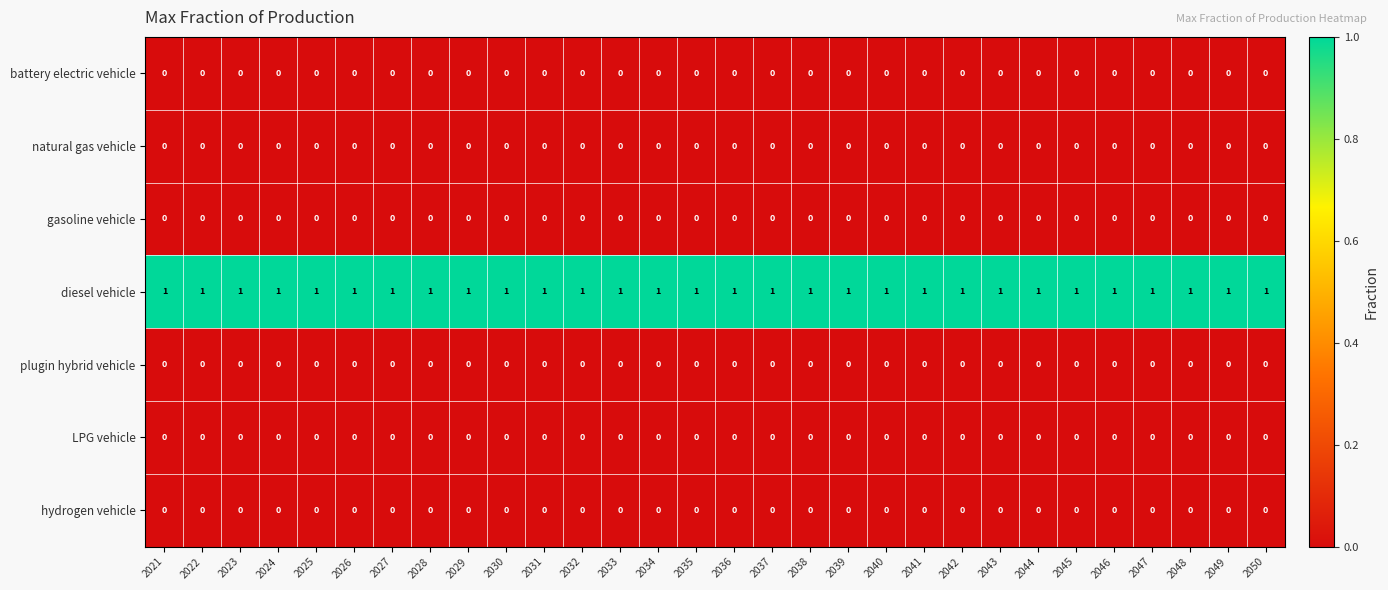

What is the sum of all diesel vehicle values?

30